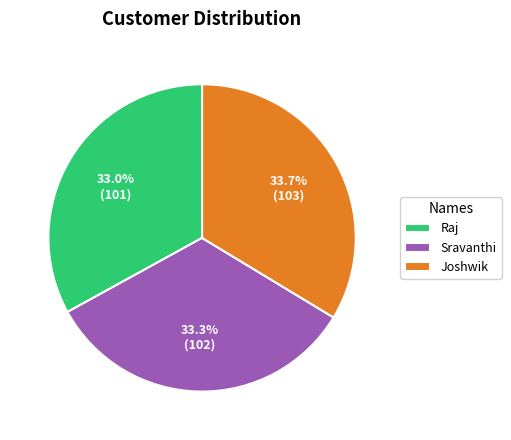

To the nearest percent, what is the average slice percentage?

33%